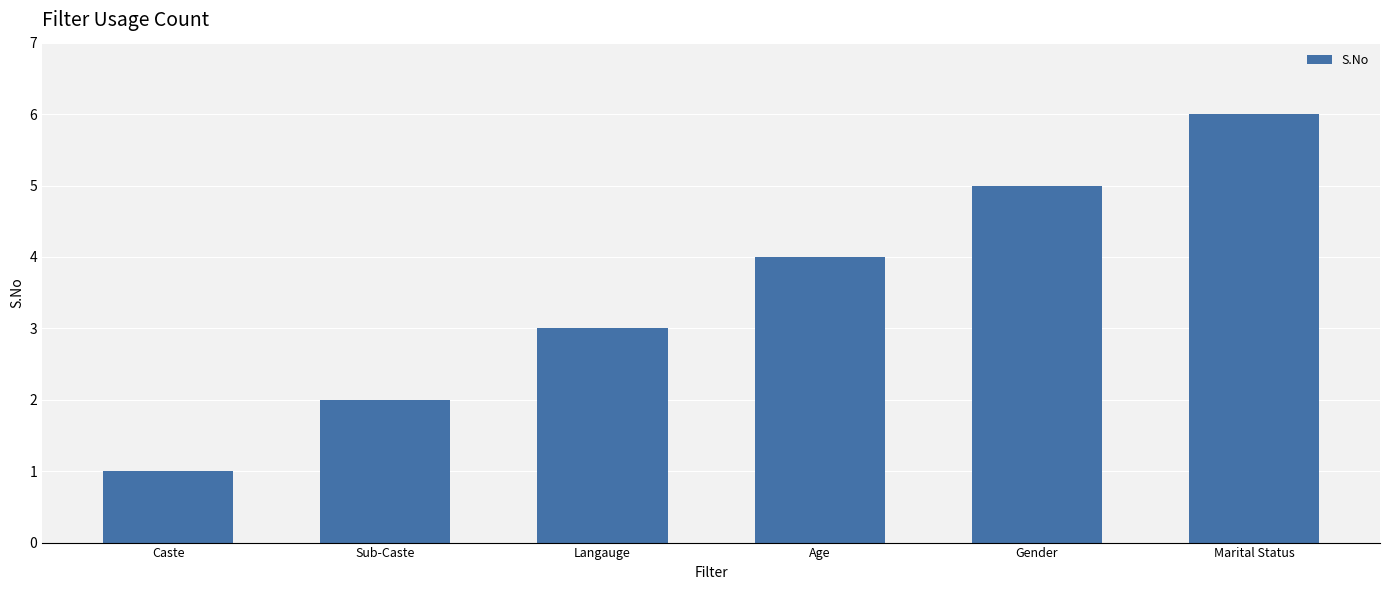

What position from the right is Sub-Caste?

5